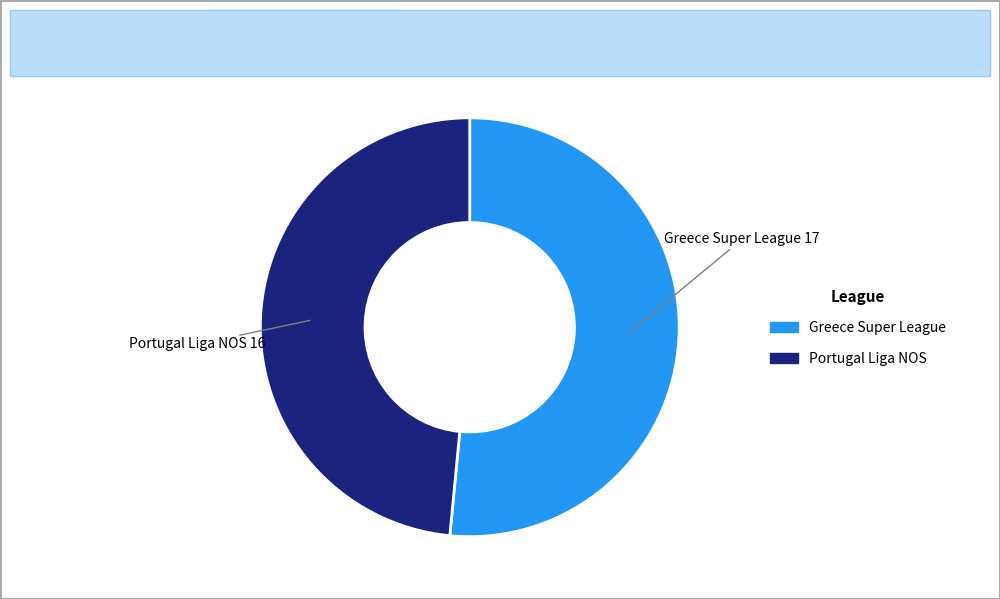

Is the sum of Portugal Liga NOS and Greece Super League greater than half?

Yes